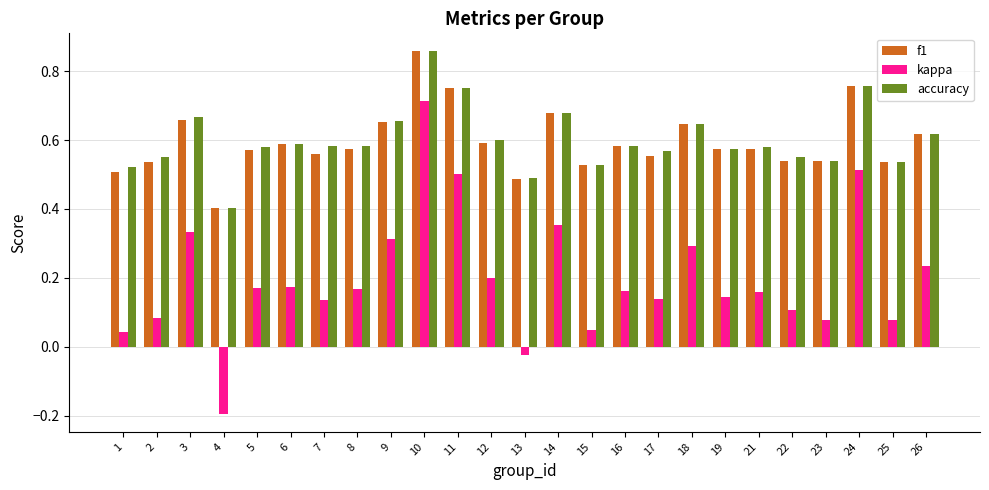

At which category does the chart reach its minimum across all series?

4